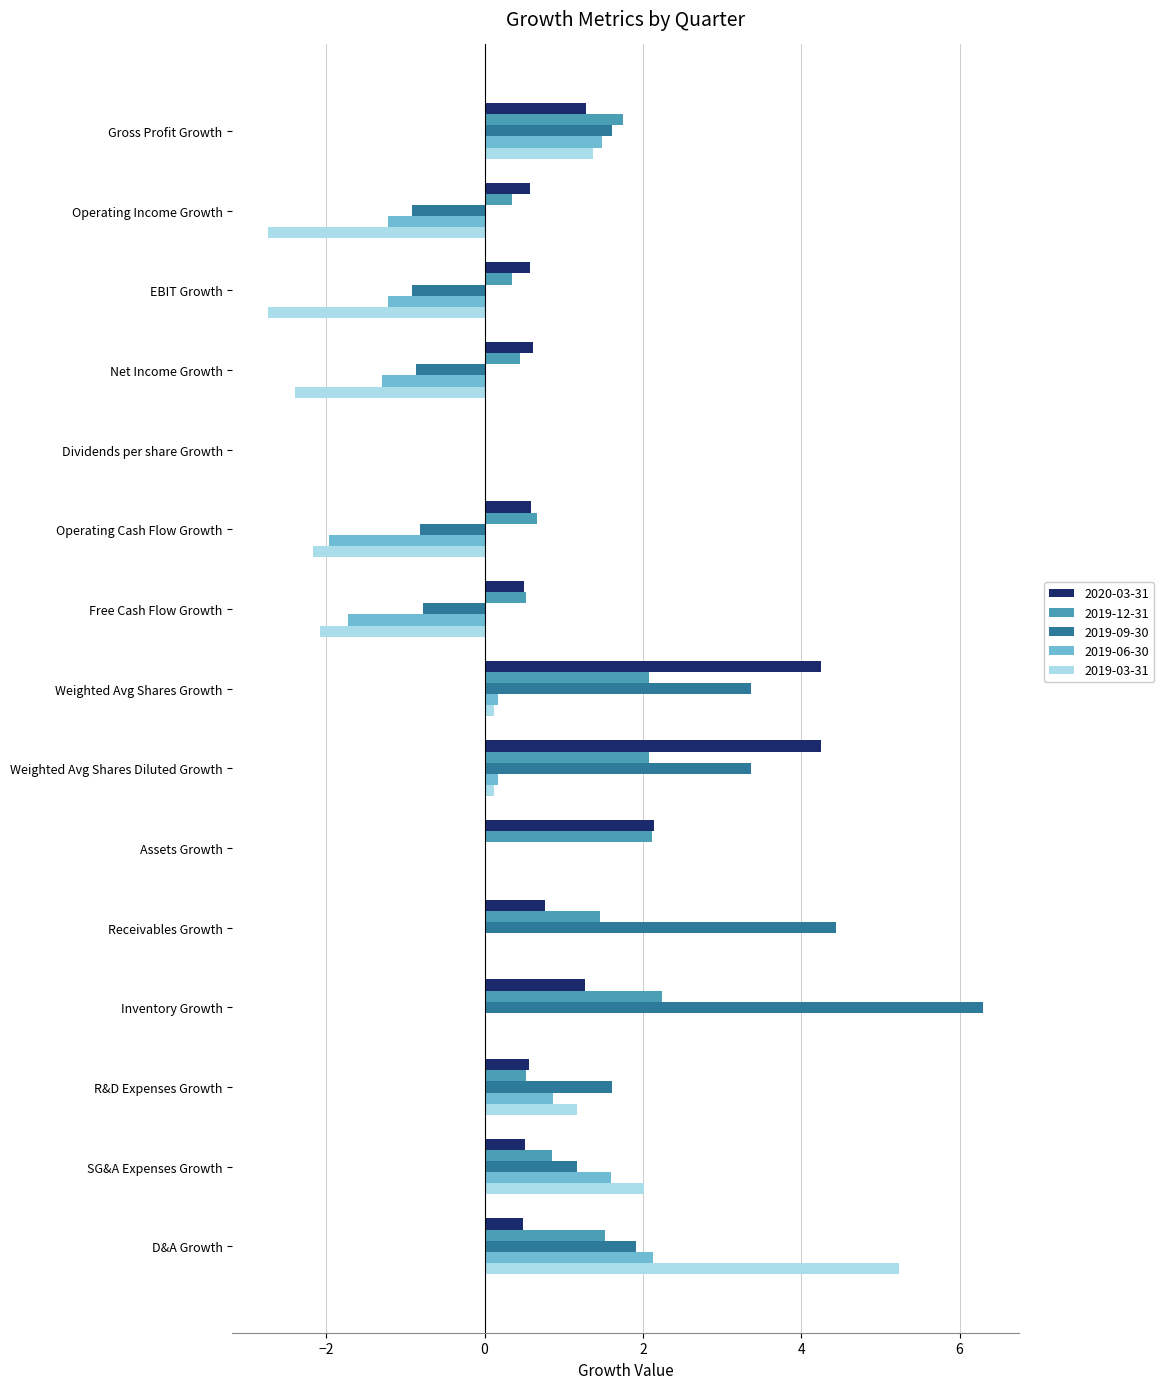

Which category has the highest value across all series?

Inventory Growth